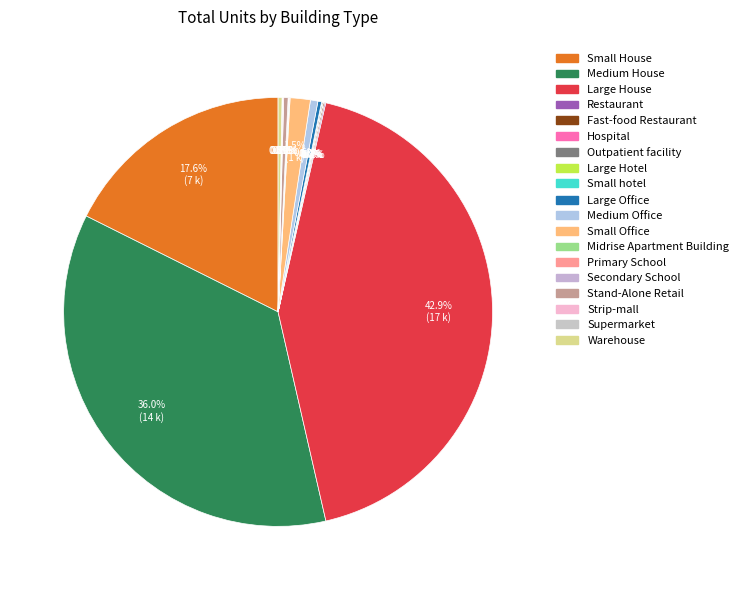

Does any single category account for the majority?

No